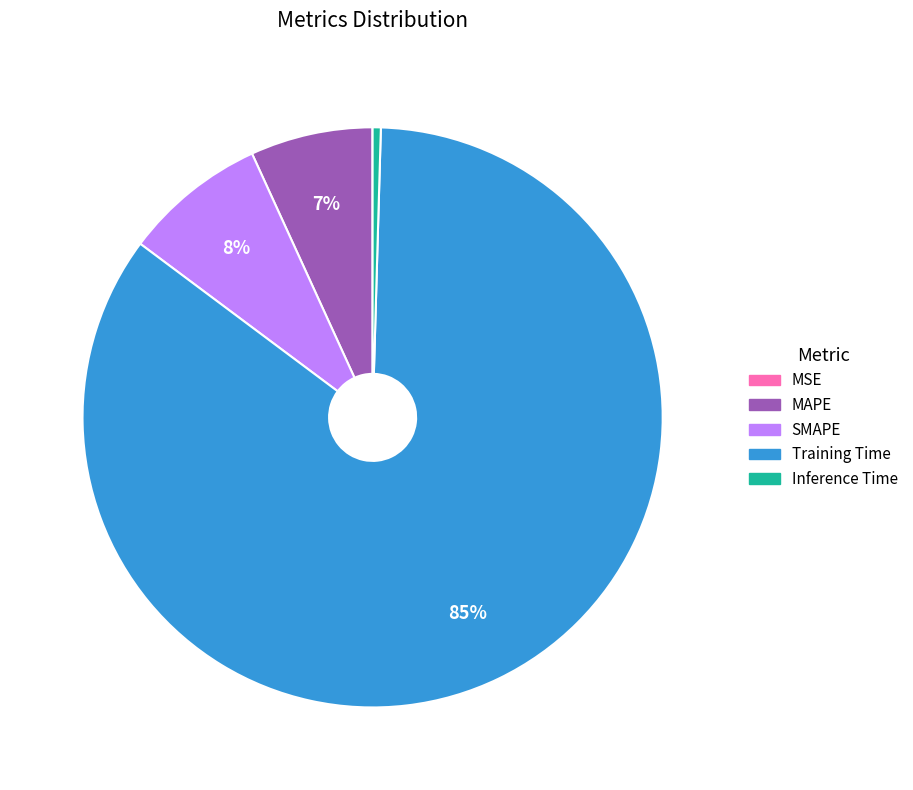

To the nearest percent, what is the combined percentage of Training Time and SMAPE?

93%